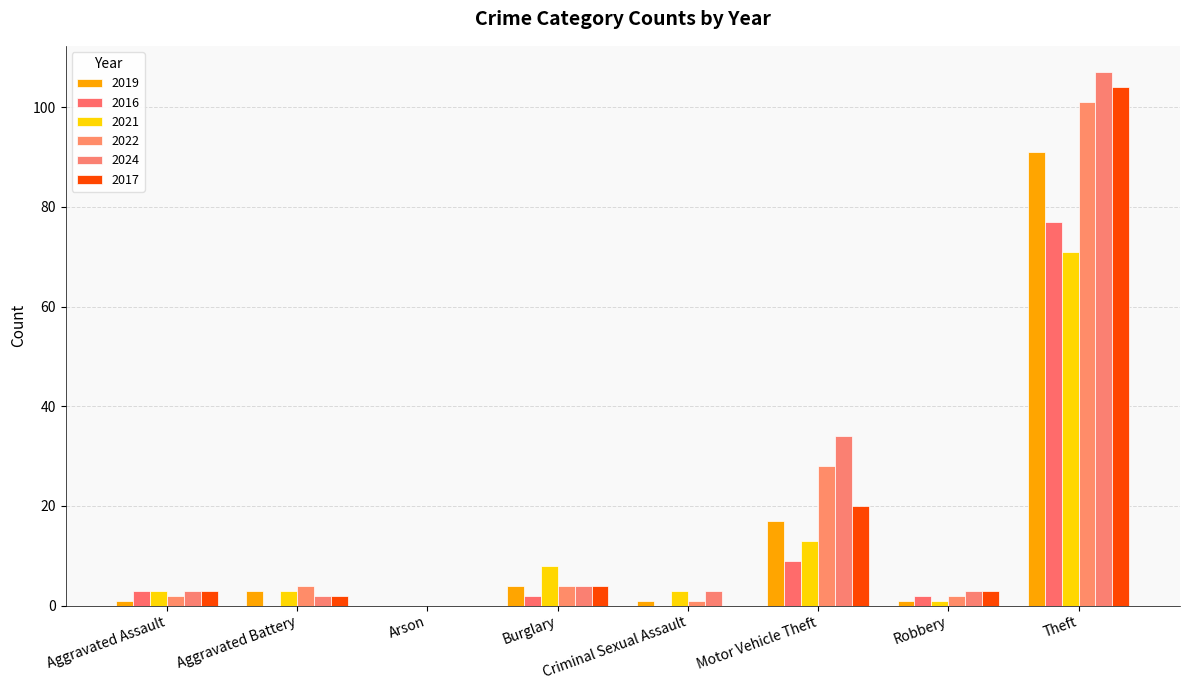

Reading left to right, list all the values displayed in this chart.

2019: 1	3	0	4	1	17	1	91
2016: 3	0	0	2	0	9	2	77
2021: 3	3	0	8	3	13	1	71
2022: 2	4	0	4	1	28	2	101
2024: 3	2	0	4	3	34	3	107
2017: 3	2	0	4	0	20	3	104